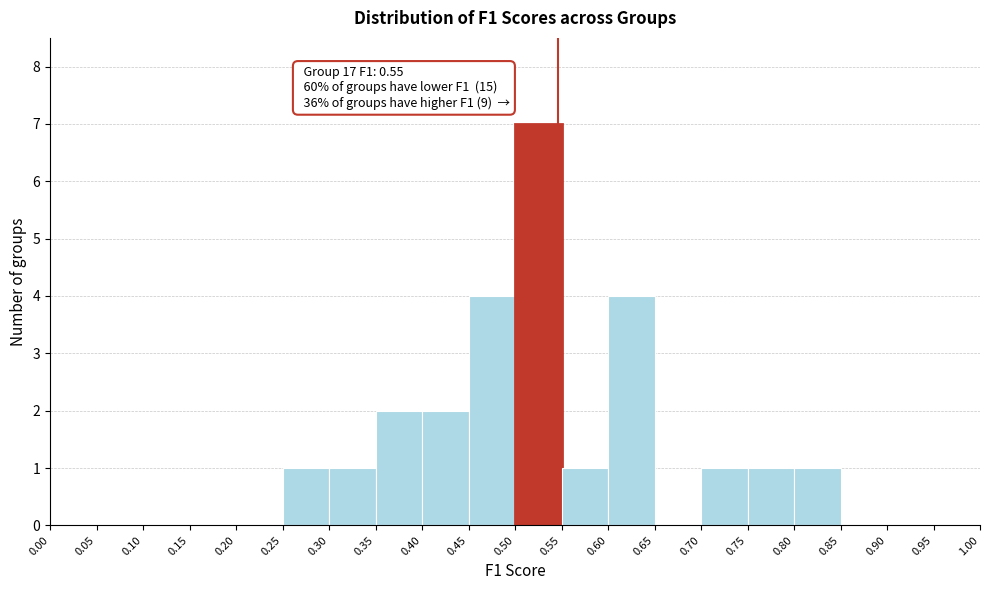

Which range on the x-axis has the tallest bar?

0.50 to 0.55